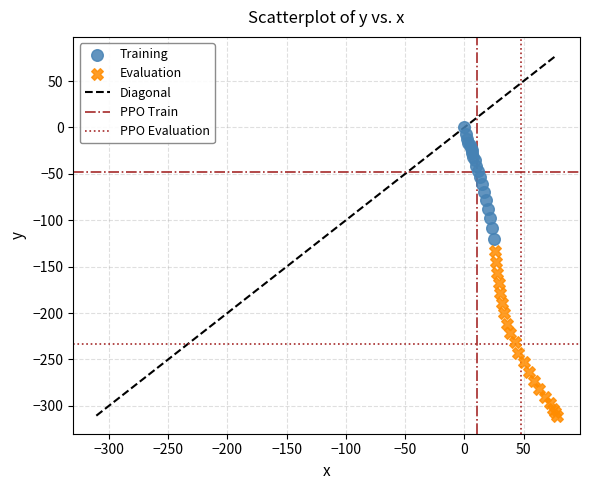

Which series contains the lowest Y value?

Evaluation